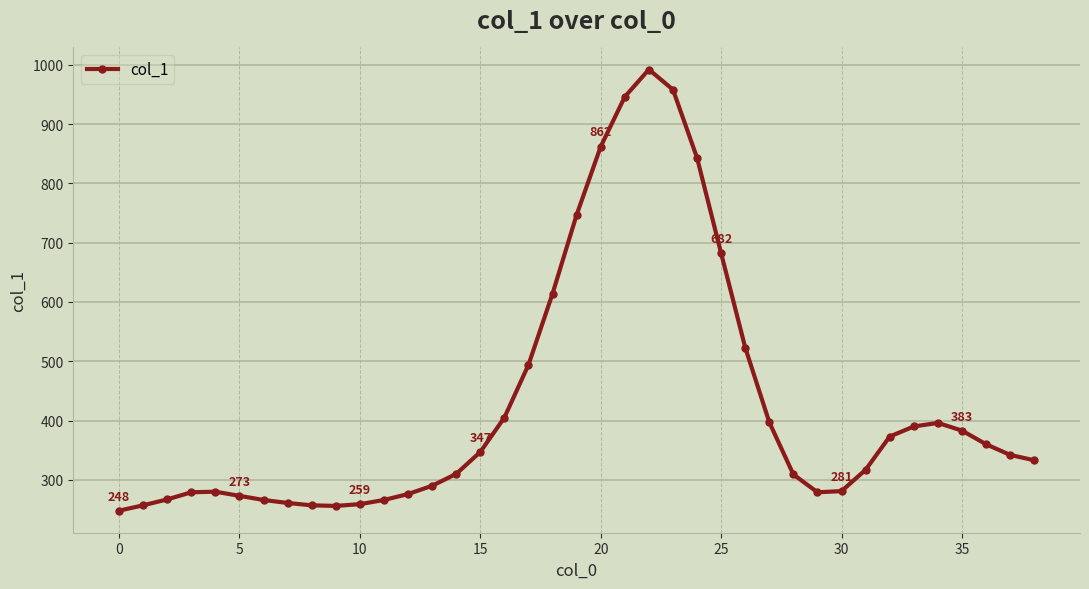

What is the greatest value displayed?

992